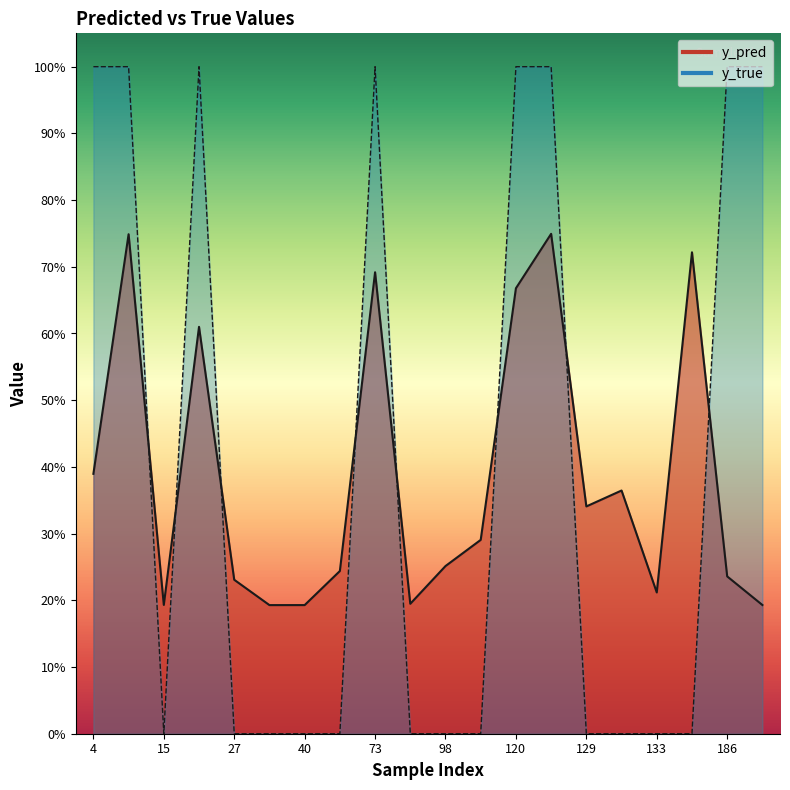

Rank the series by their maximum value, from lowest to highest.

y_pred, y_true